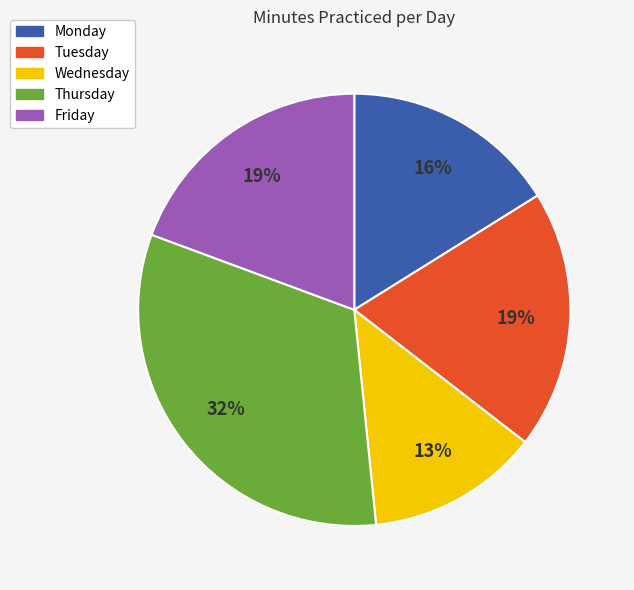

Is it true that Wednesday is 18% of the pie?

False